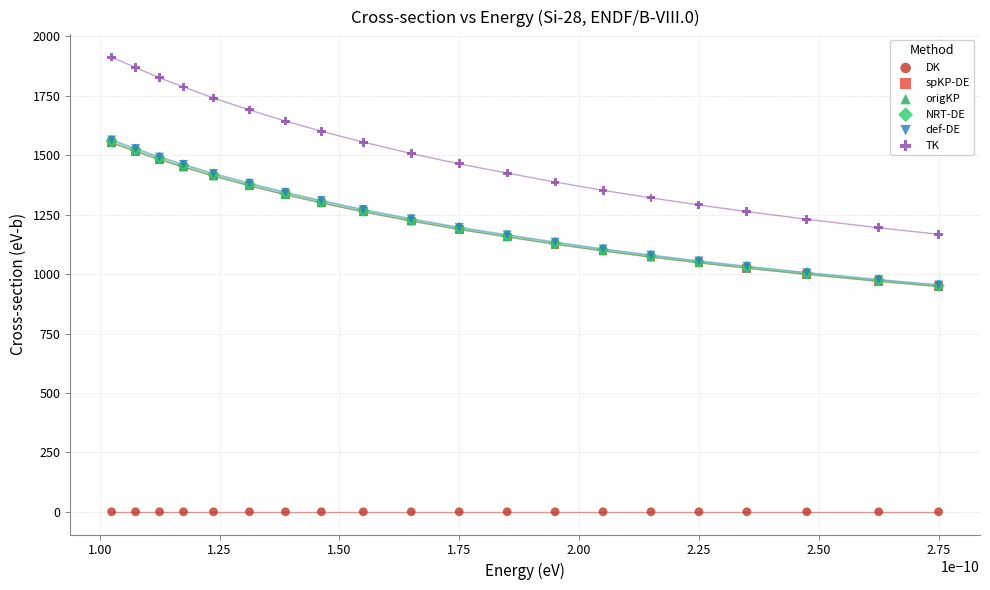

What are all the series names shown in the legend?

DK, spKP-DE, origKP, NRT-DE, def-DE, TK